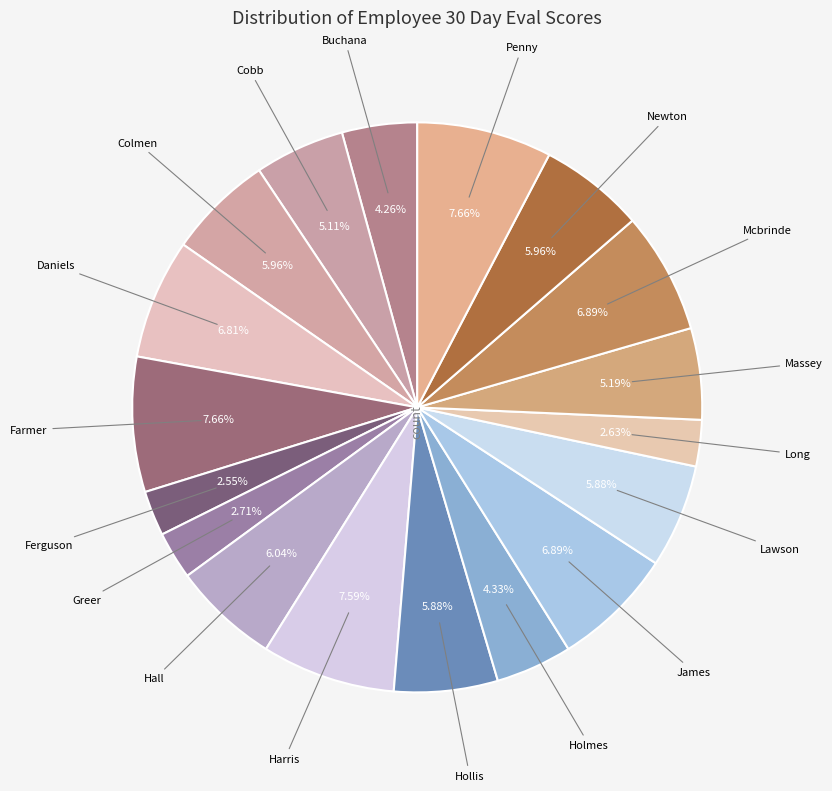

How many segments does this pie chart have?

18